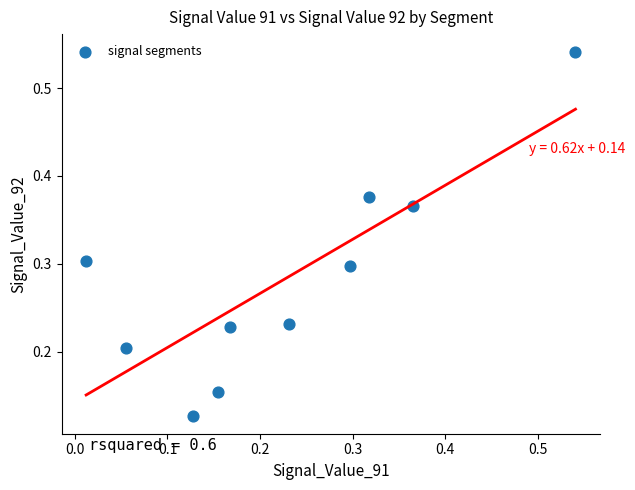

What is the average Y value?

0.3